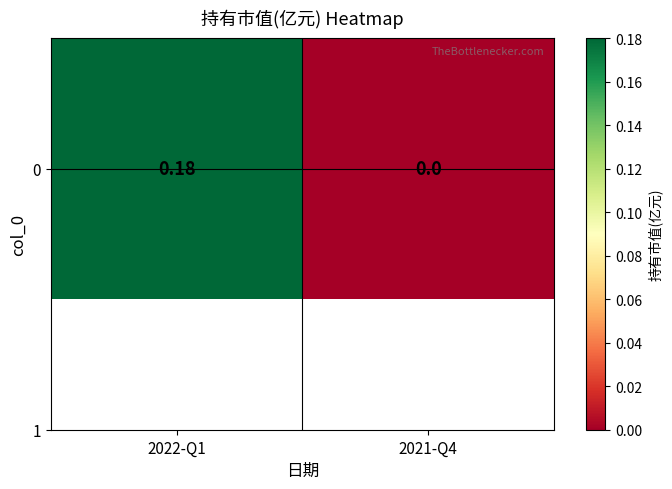

Rank the categories by value from highest to lowest.

2022-Q1, 2021-Q4